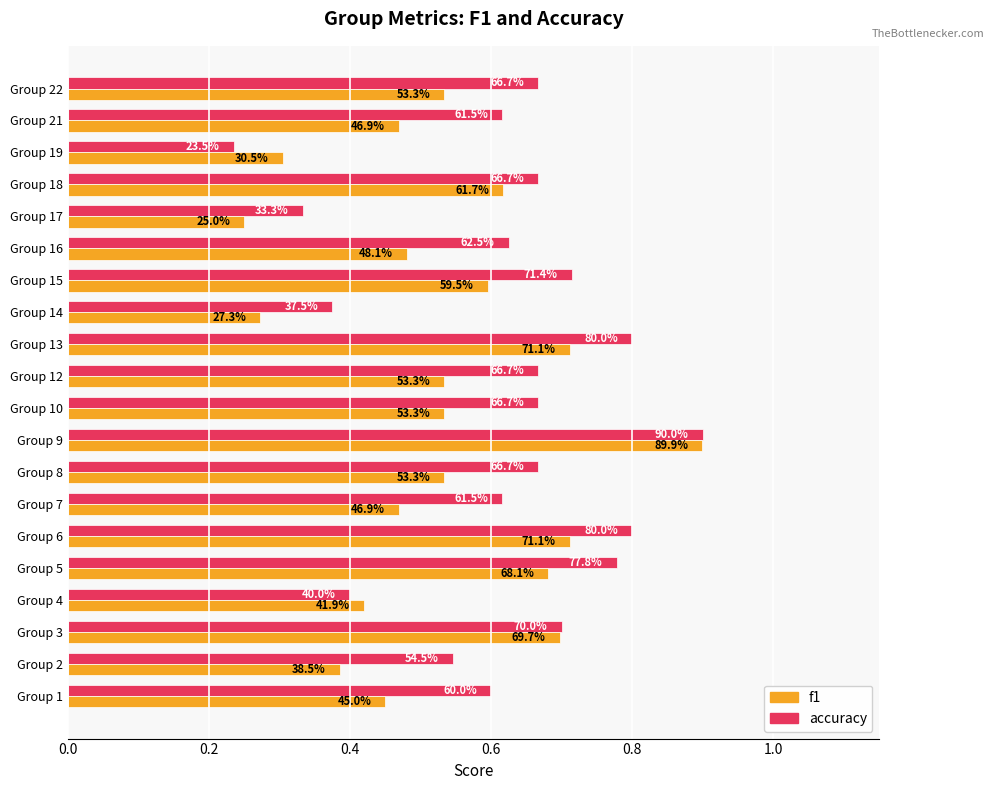

What is the greatest value displayed?

0.9